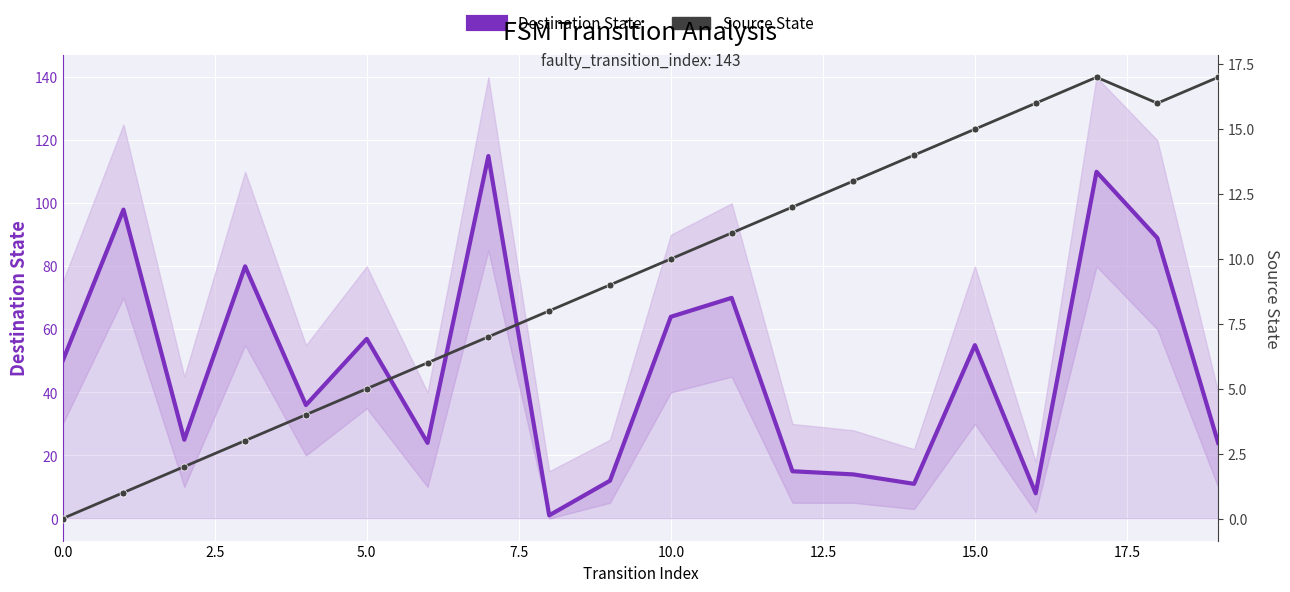

In Source State, how many points are lower than both neighbors (excluding endpoints)?

1